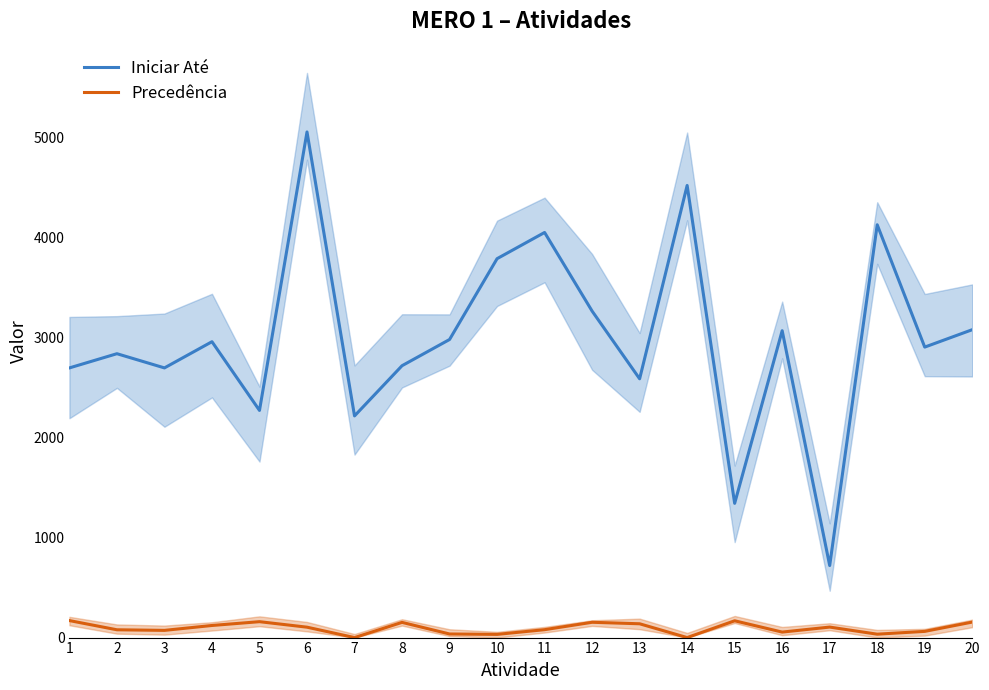

Which series has the largest total across all categories?

Iniciar Até